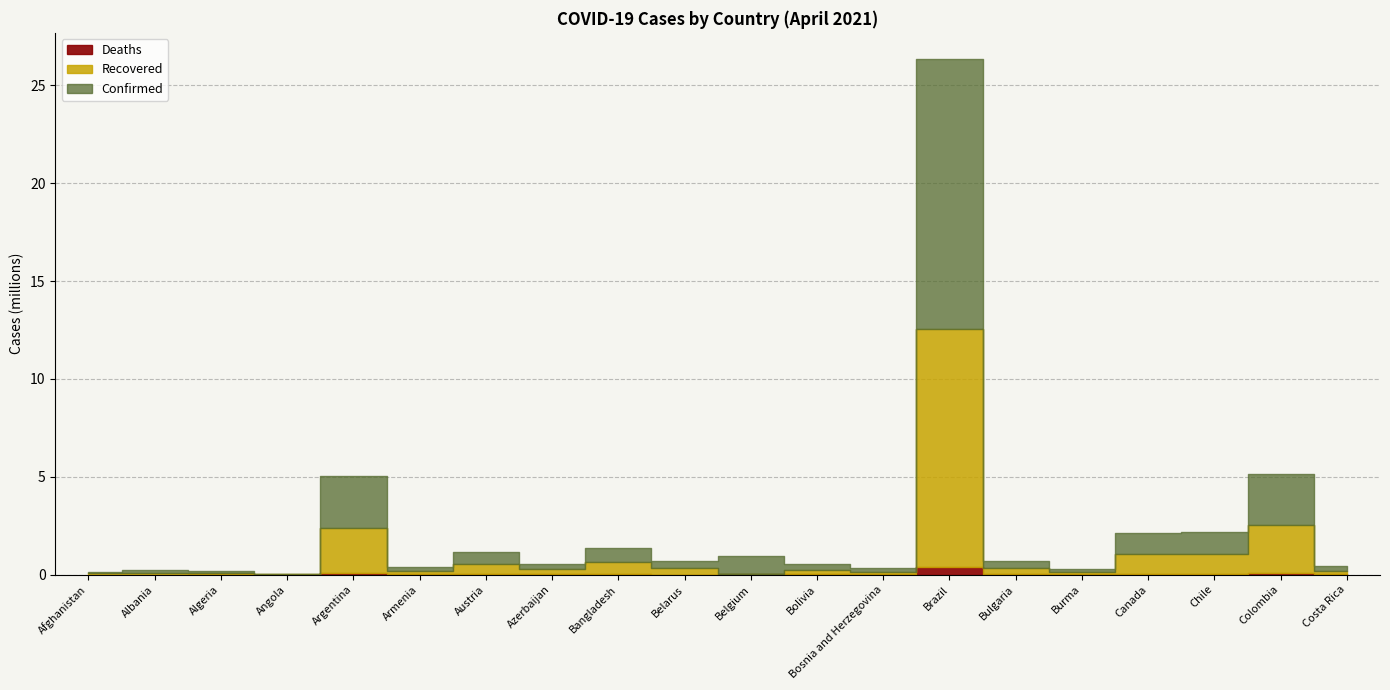

What position from the right is Afghanistan?

20